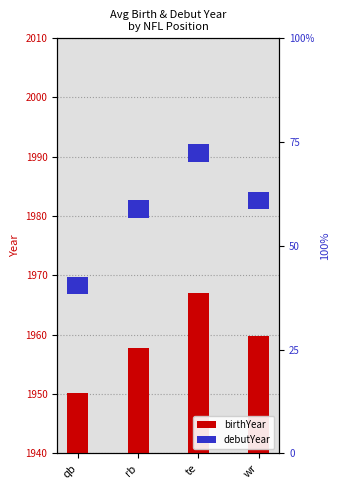

What is the value of the debutYear bar at the 1st from the left?

3.0